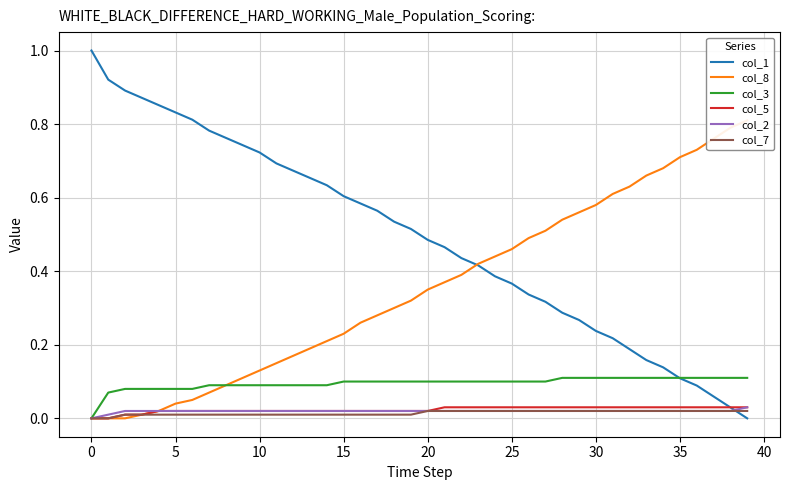

Rank the series by their maximum value, from lowest to highest.

col_7, col_5, col_2, col_3, col_8, col_1